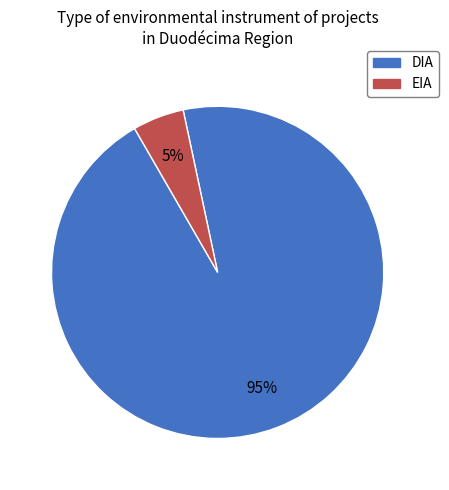

Is there any slice that represents more than half of the pie?

Yes